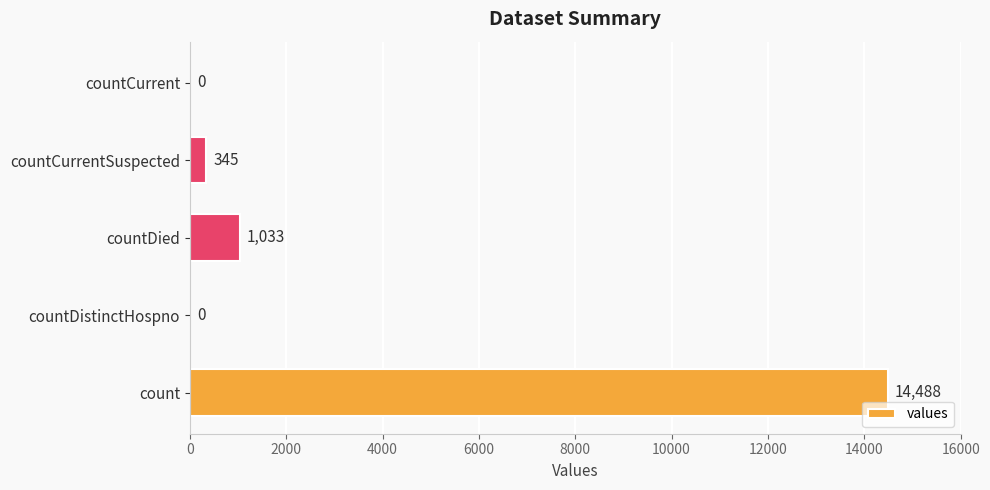

The value at countCurrentSuspected is 345. True or false?

True